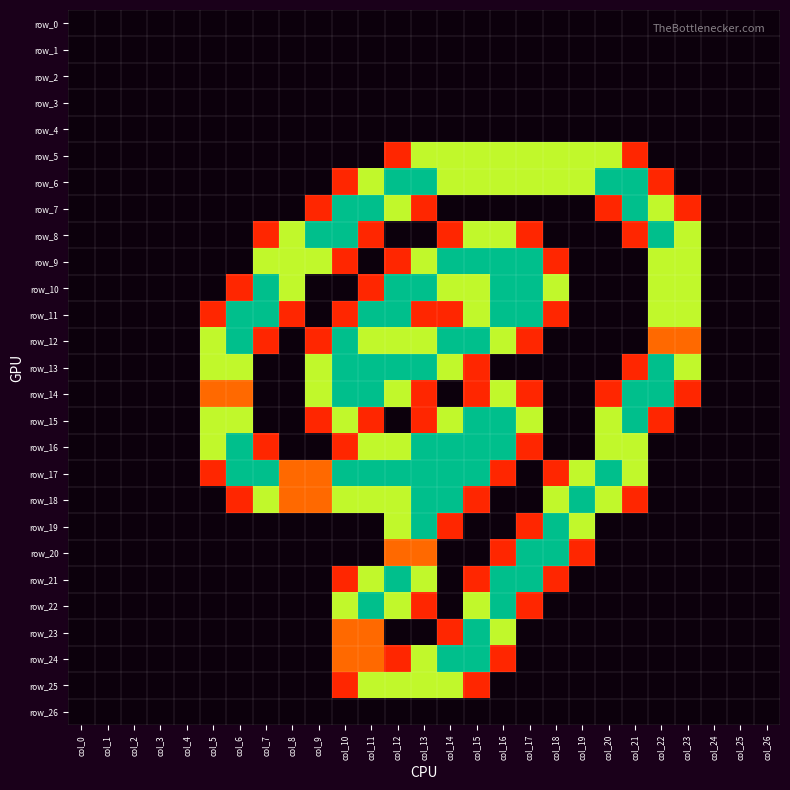

How many values in the row_14 series exceed 0?

14